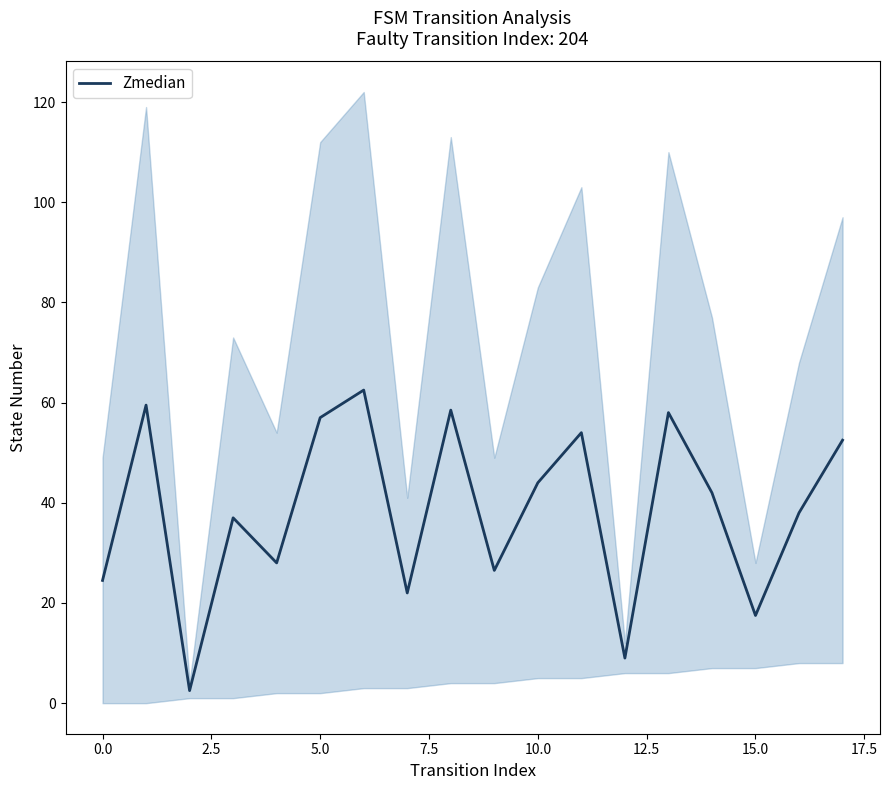

What is the maximum value for Zmedian?

62.5